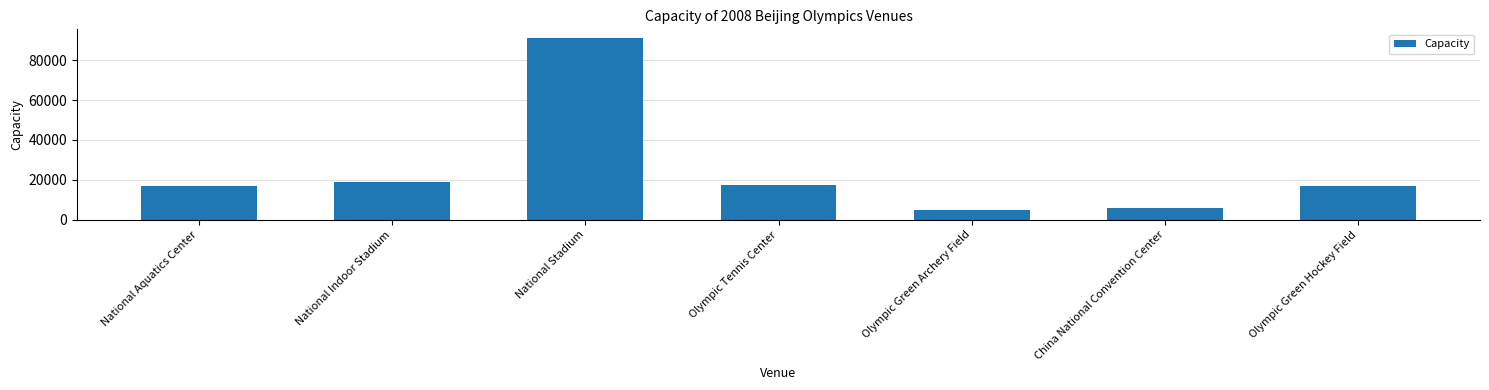

What is the value of the 3rd bar from the left?

91000